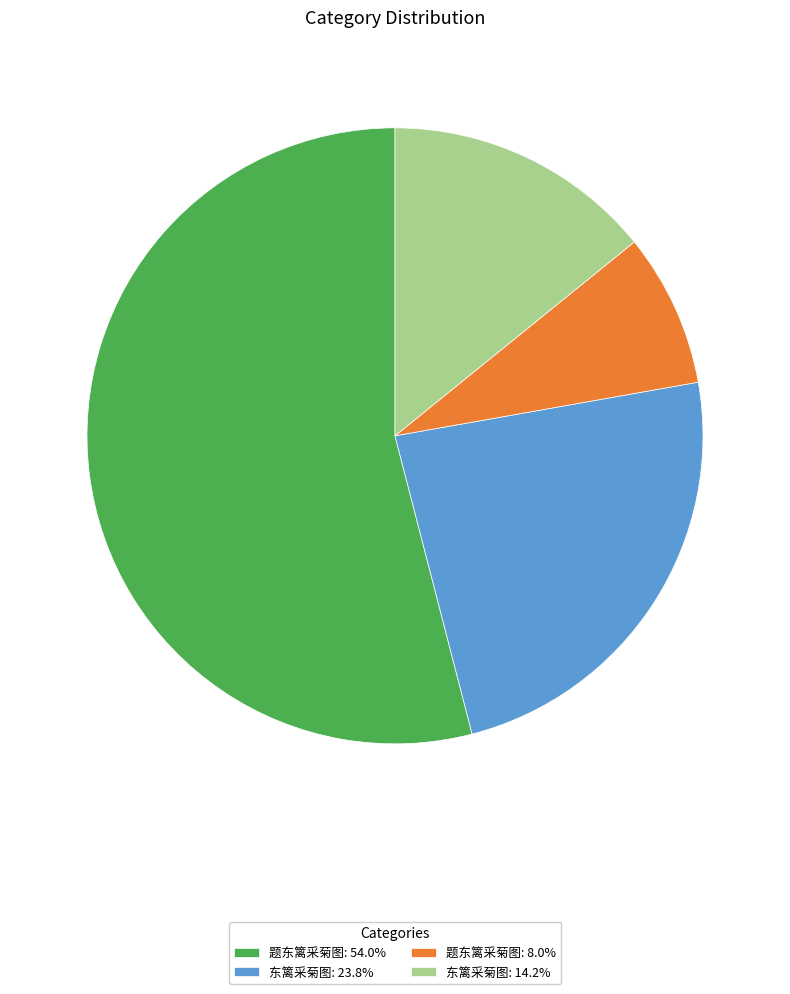

Is the sum of 题东篱采菊图: 8.0% and 东篱采菊图: 23.8% greater than half?

No